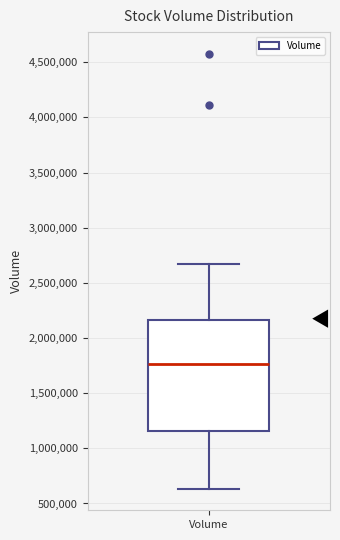

Where does the upper whisker of the box for Volume end on the y-axis? The values are not printed on the chart, so give them approximately, as read against the axis.

2650000